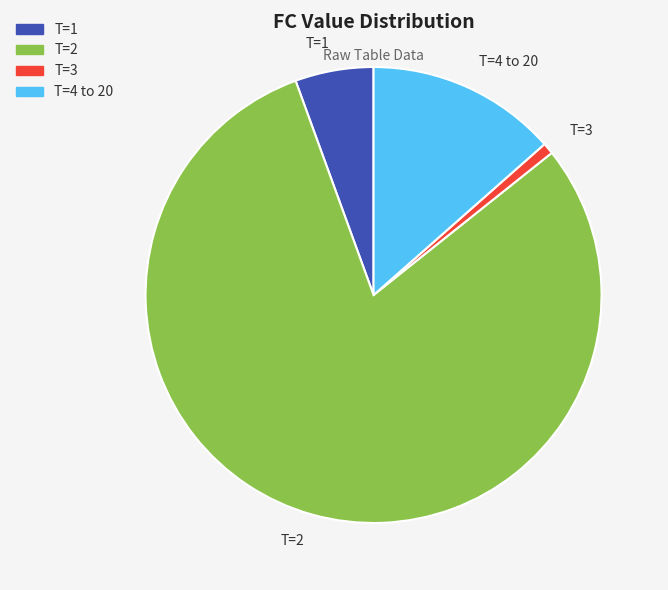

Count the number of slices in the pie.

4